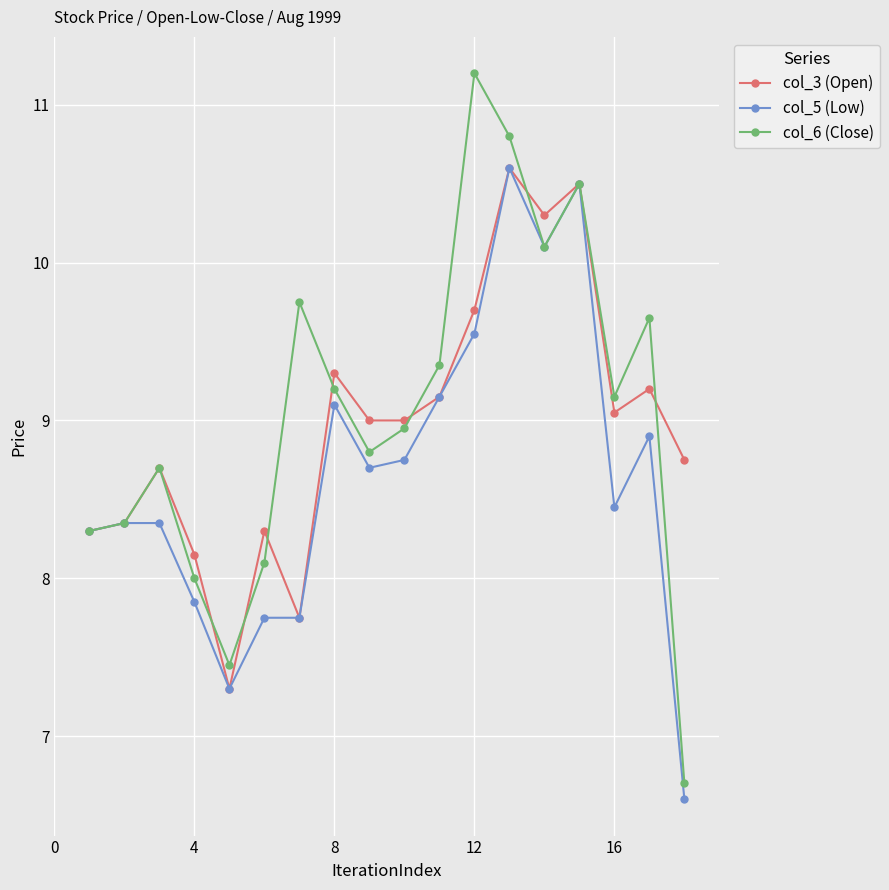

What is the value of the col_3 (Open) point at the 7th from the left?

7.8